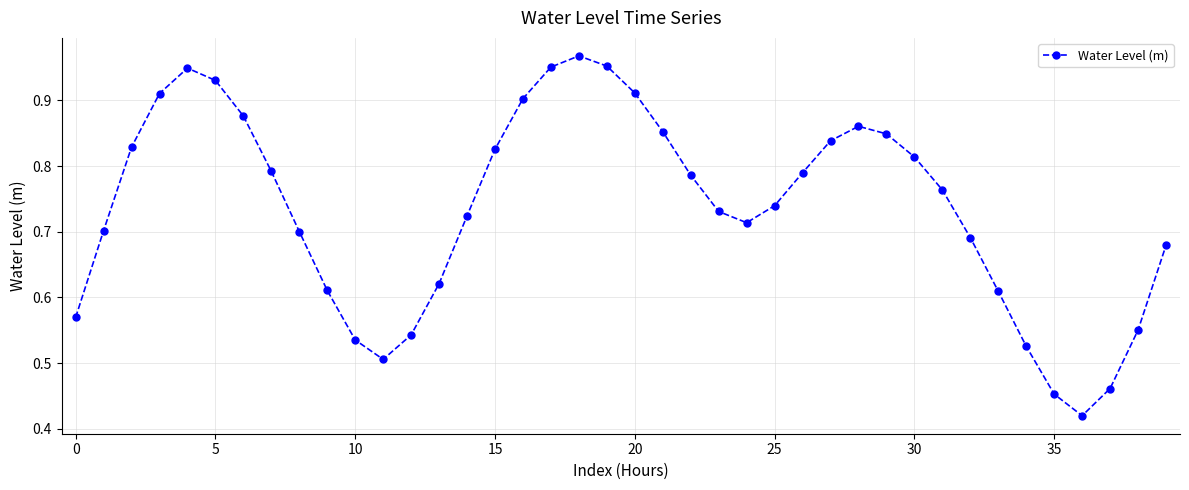

How many points are lower than both their immediate neighbors (excluding endpoints)?

3